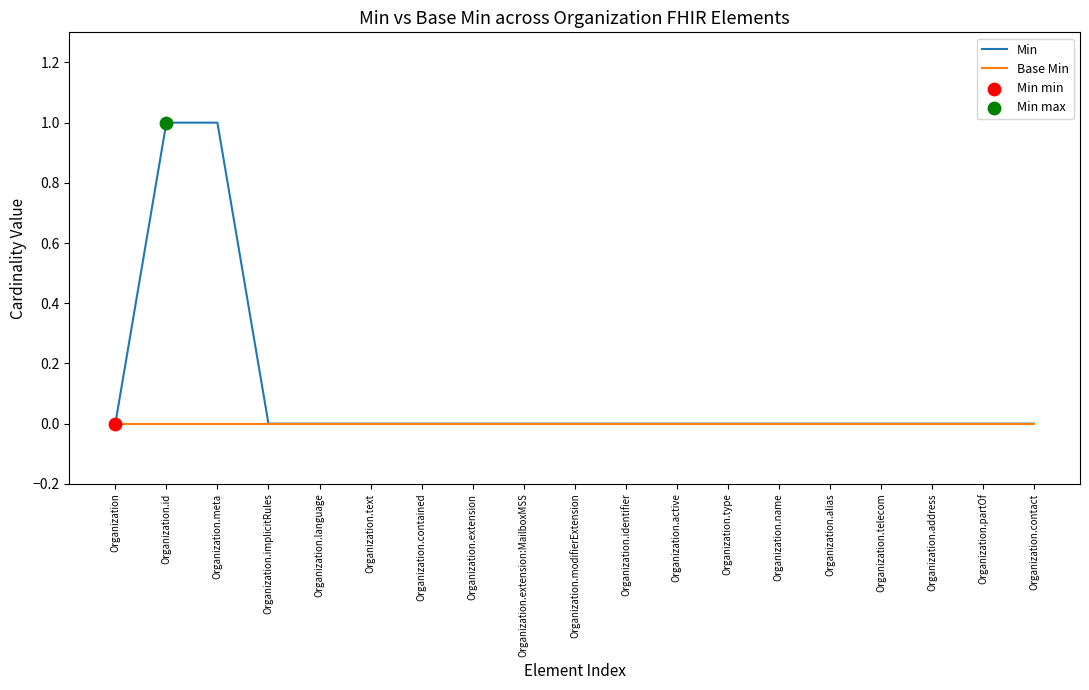

Which series has the largest total across all categories?

Min